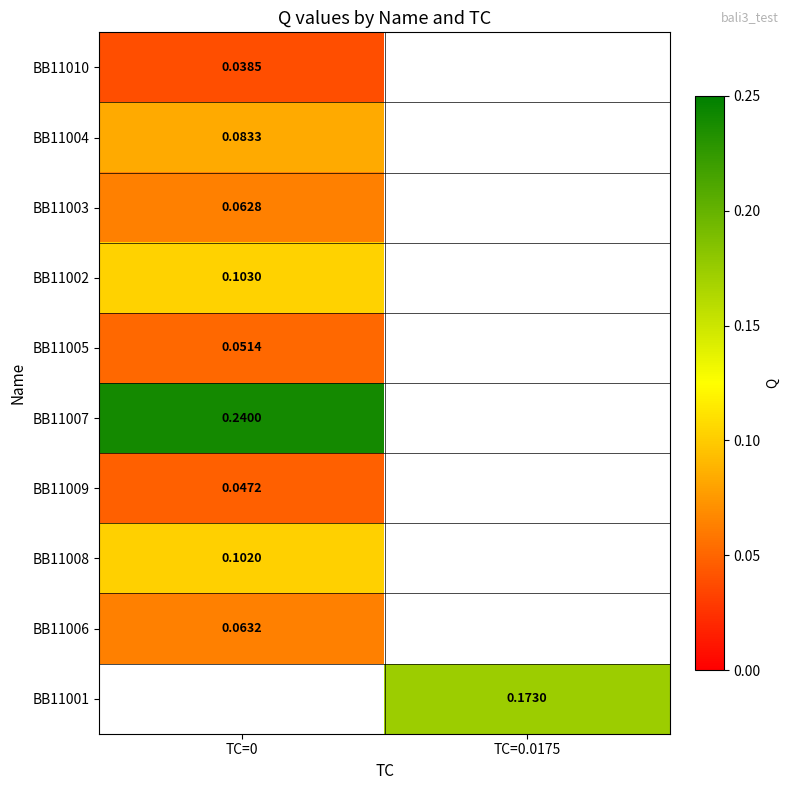

At how many categories does at least one series exceed 0?

2